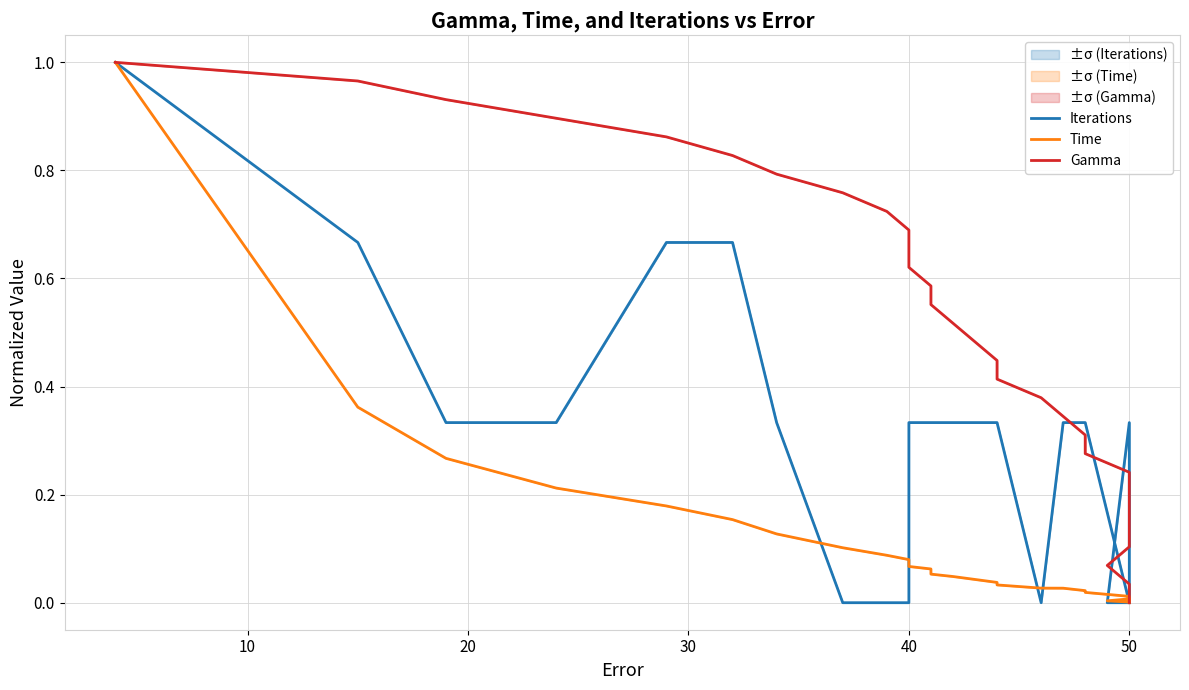

How many data points in Iterations are above 0?

18